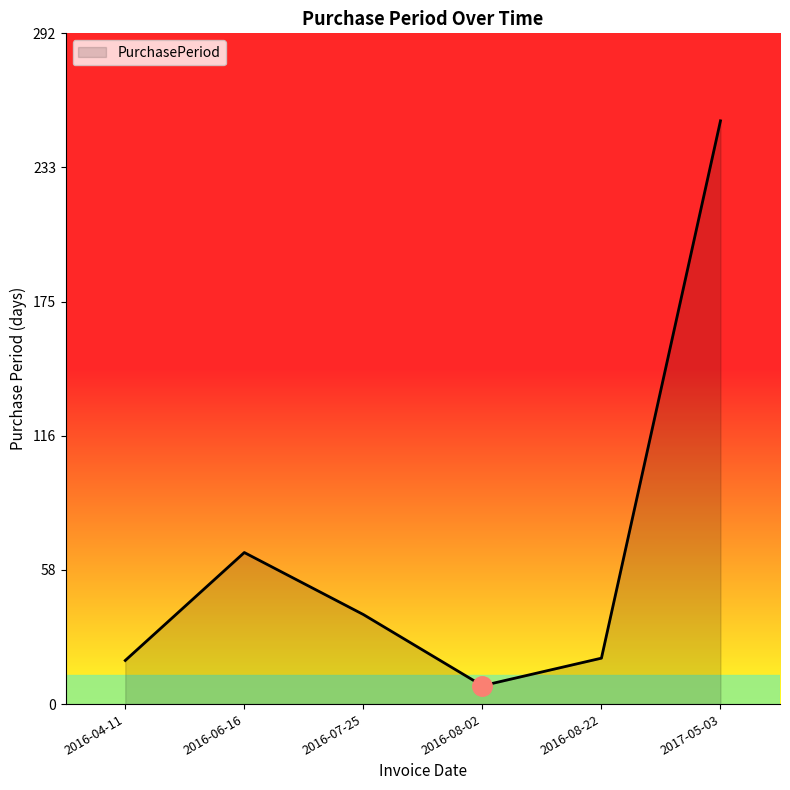

Is it true that the value at 2016-08-02 is 8?

True